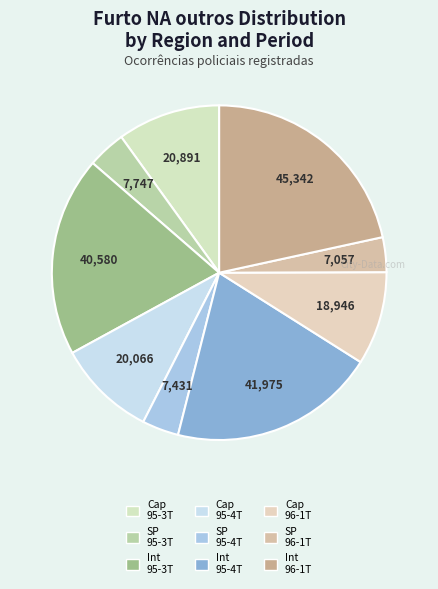

How many slices are in this pie chart?

9